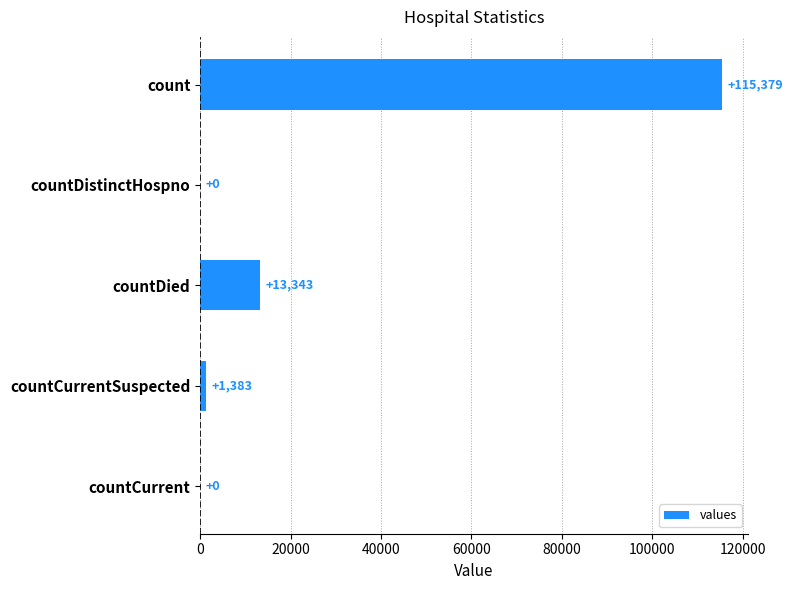

What is the change in value from count to countCurrentSuspected?

-113996